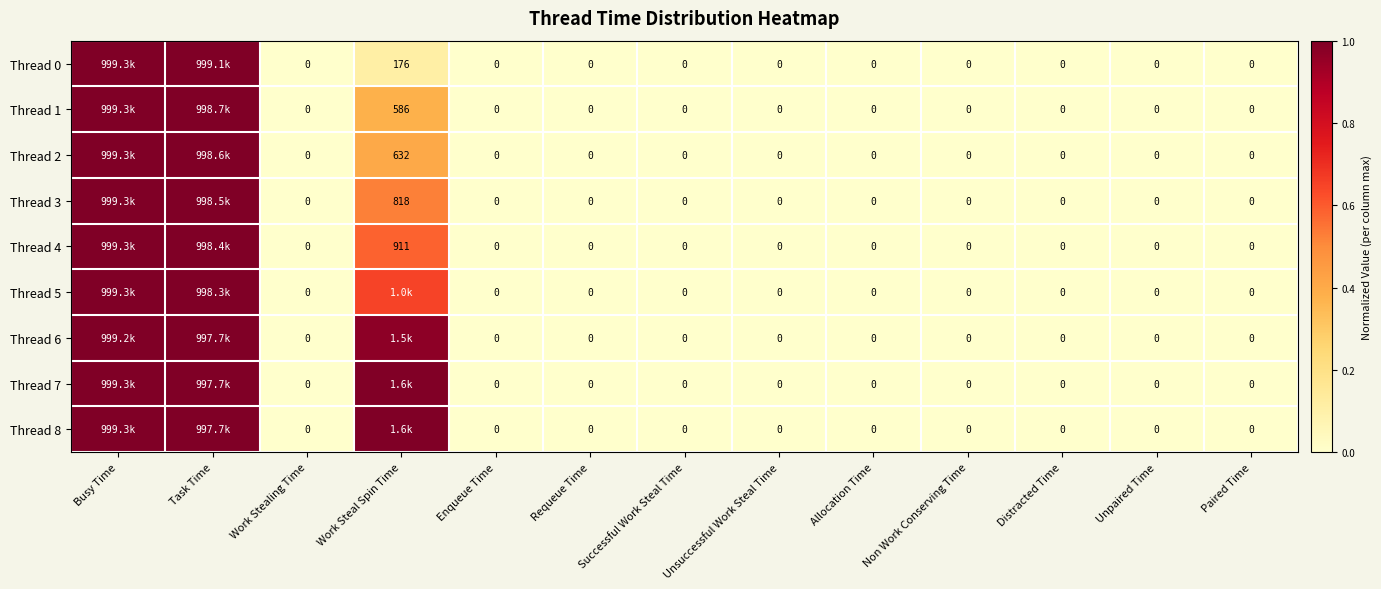

Rank the series at Requeue Time from highest to lowest value.

Thread 0, Thread 1, Thread 2, Thread 3, Thread 4, Thread 5, Thread 6, Thread 7, Thread 8